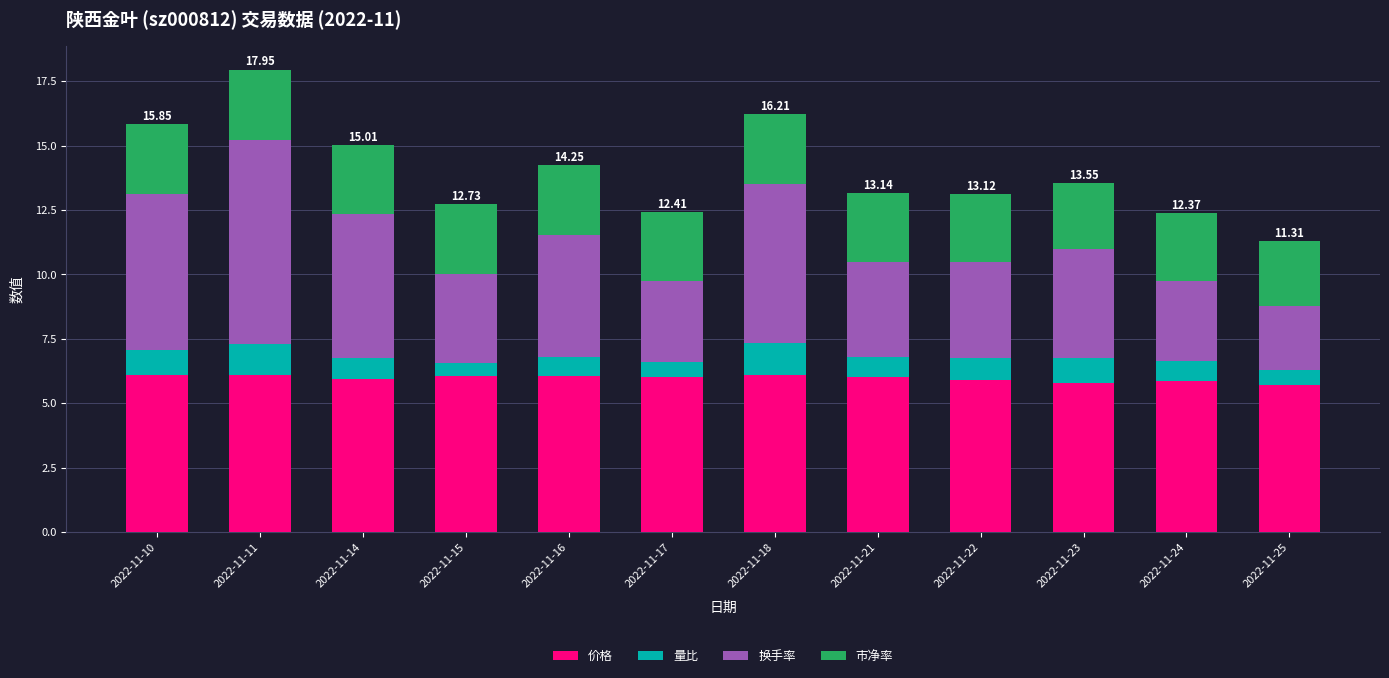

What is the difference between the maximum and minimum values in the 价格 series?

0.4